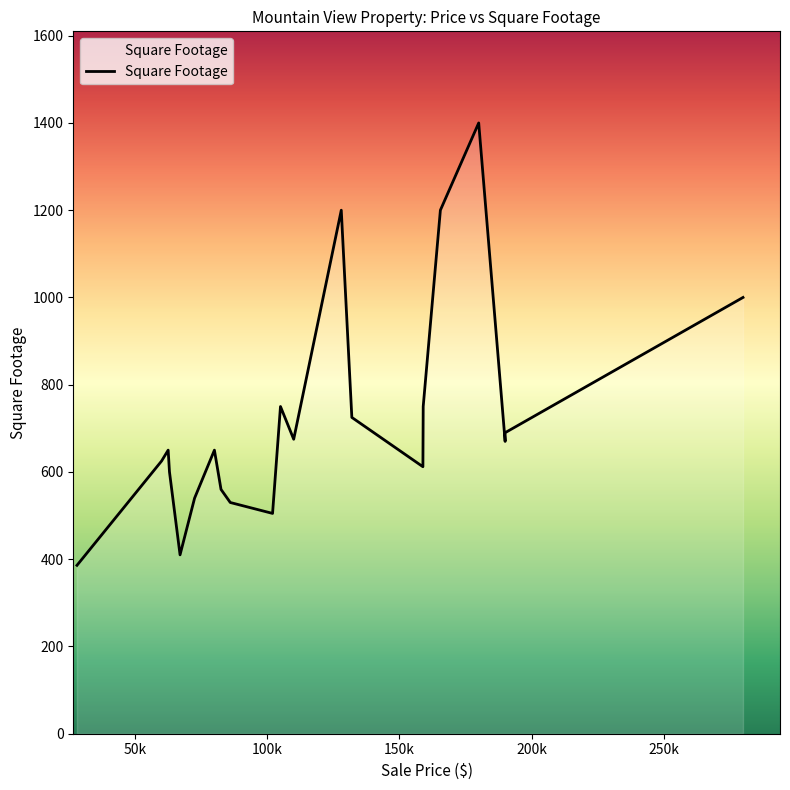

What is the difference between the maximum and minimum values?

1014